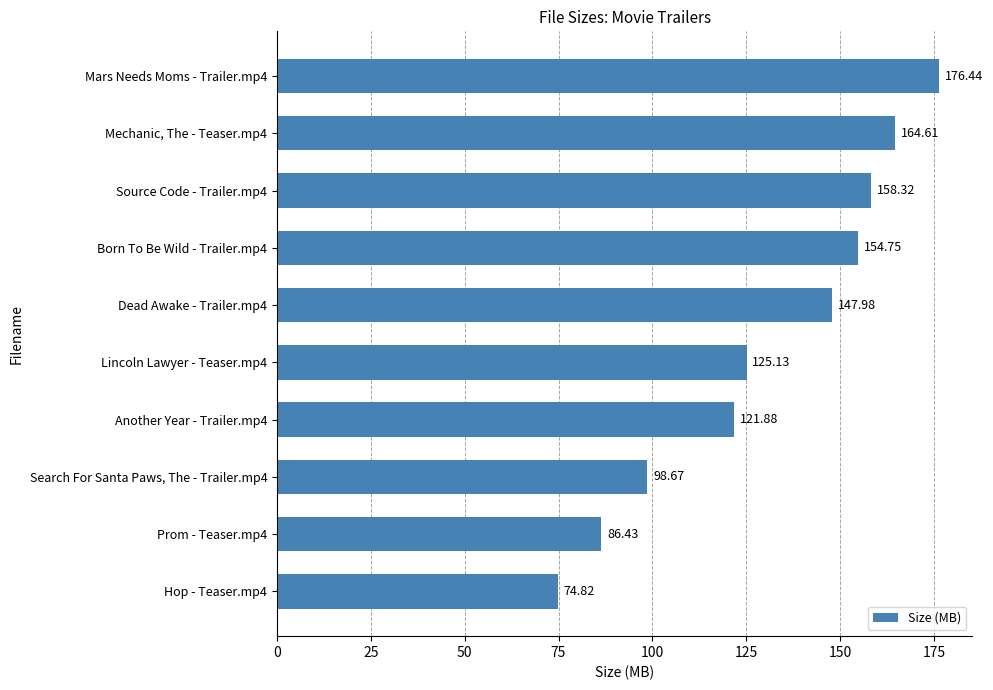

What is the difference between the maximum and second lowest values?

90.0